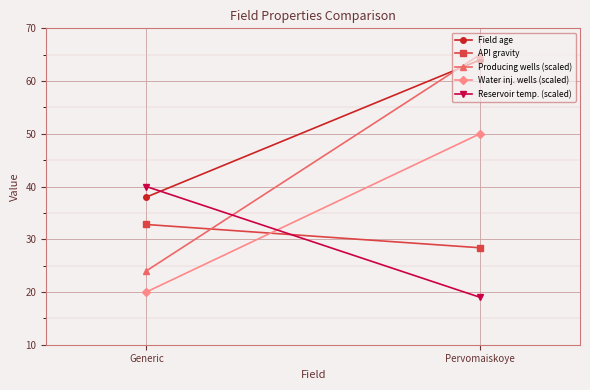

At how many categories does at least one series exceed 19?

2